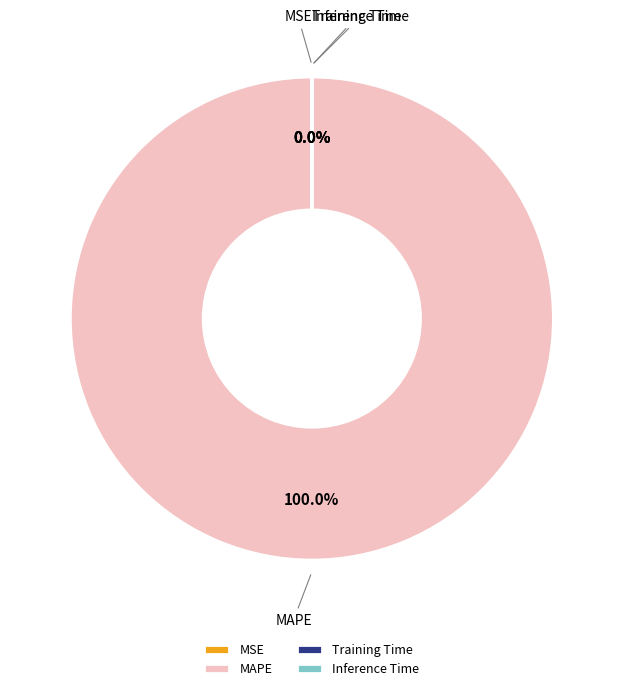

What is the largest slice in the pie chart?

MAPE